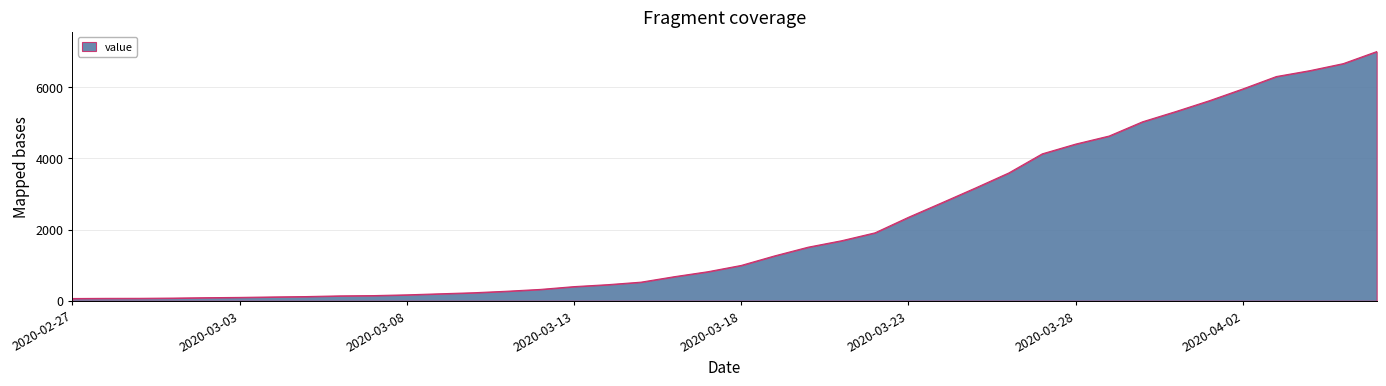

What is the greatest value displayed?

6995